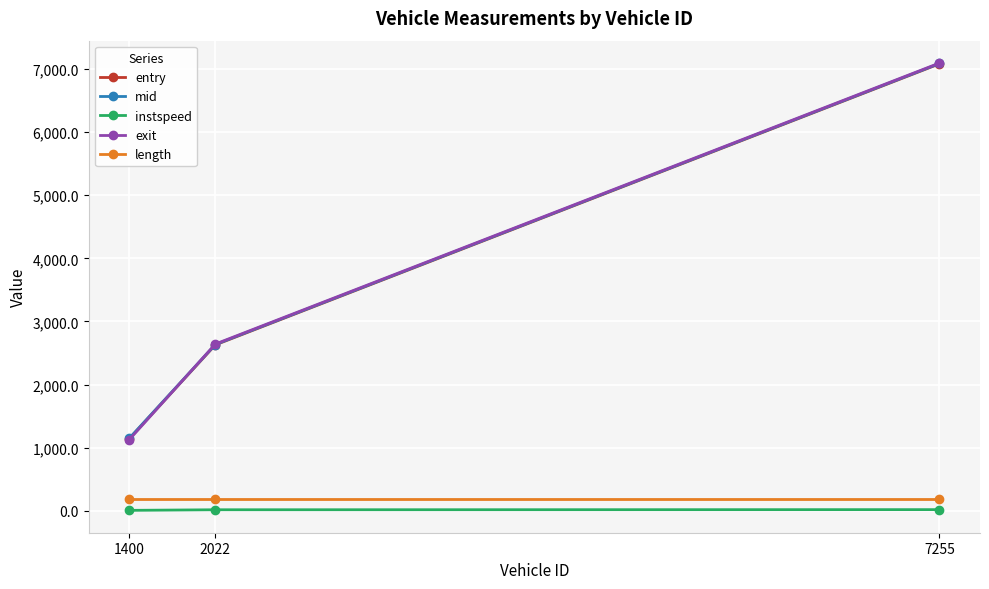

Is this an area chart (filled region under the line)?

No